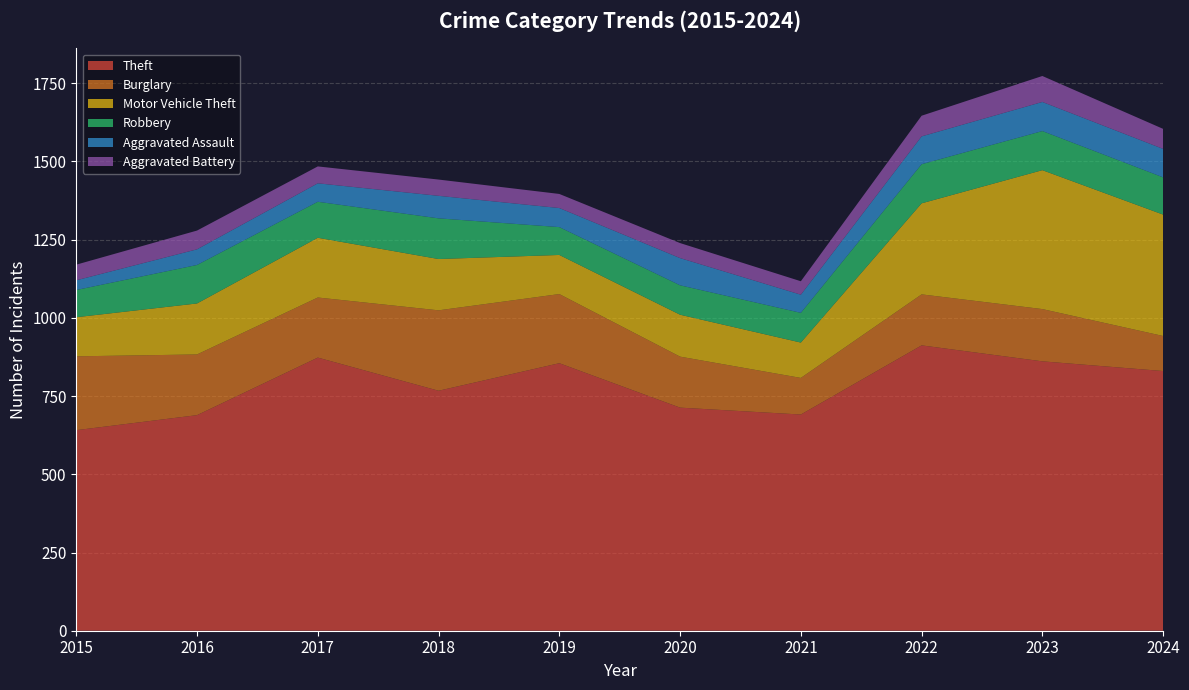

Reading right to left, extract all data points from this chart.

Theft: 830	861	912	691	713	855	767	873	689	641
Burglary: 112	167	163	117	163	221	257	192	194	236
Motor Vehicle Theft: 388	444	291	113	134	125	164	191	163	125
Robbery: 119	125	125	95	94	89	130	115	123	87
Aggravated Assault: 91	93	89	58	87	61	72	59	50	31
Aggravated Battery: 64	83	66	43	48	45	52	54	60	50